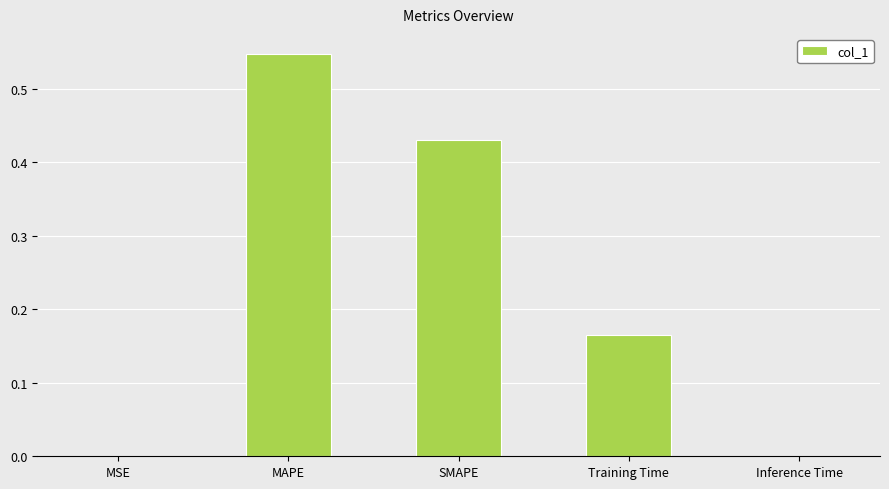

Which category has the highest value across all series?

MAPE